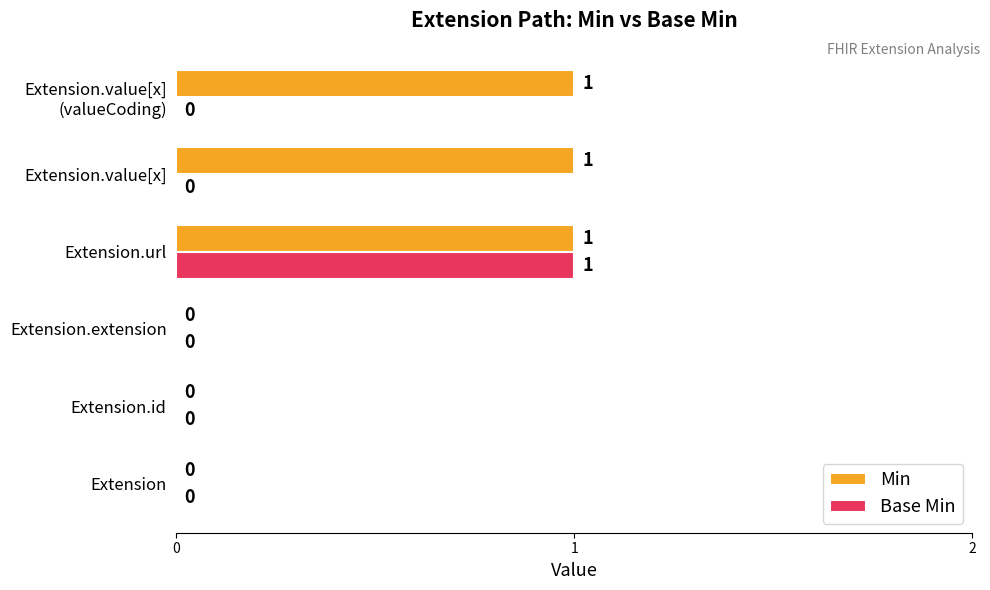

At which label does Base Min reach its peak?

Extension.url